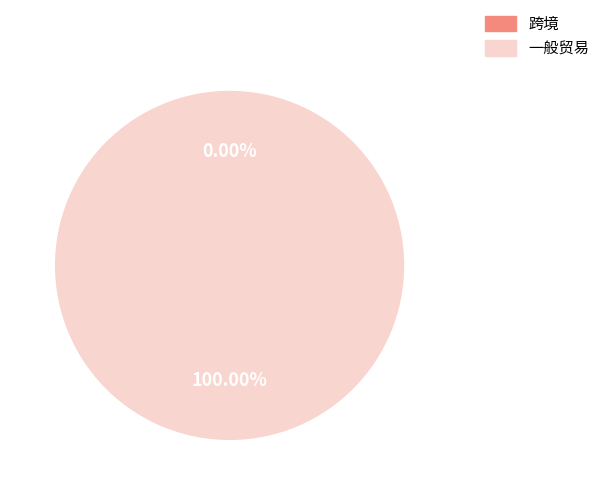

What is the largest slice in the pie chart?

一般贸易